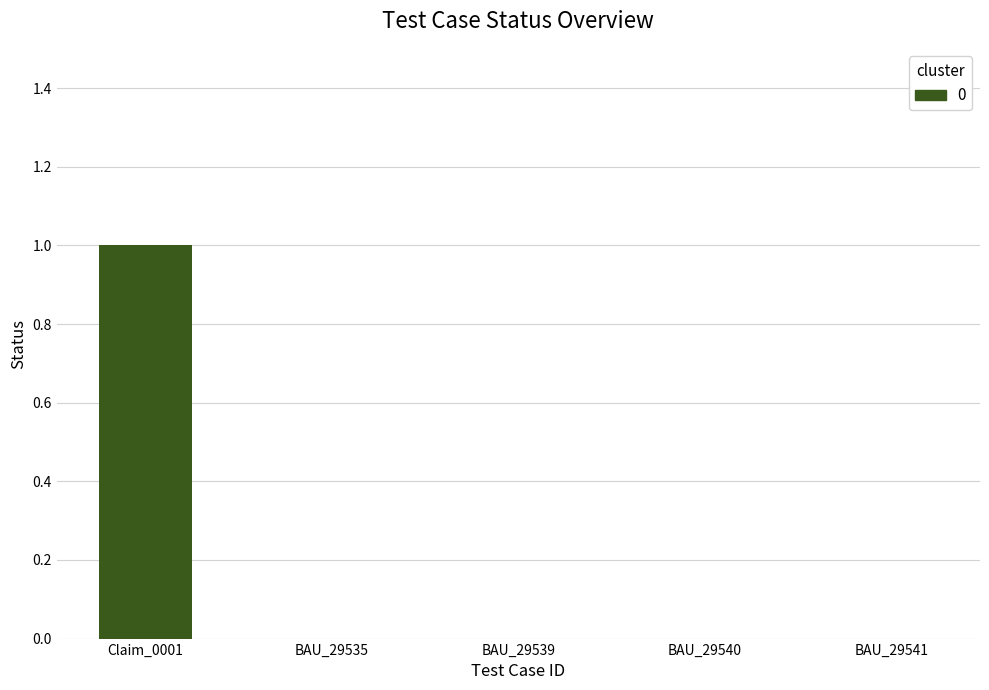

At which category does the chart reach its peak across all series?

Claim_0001